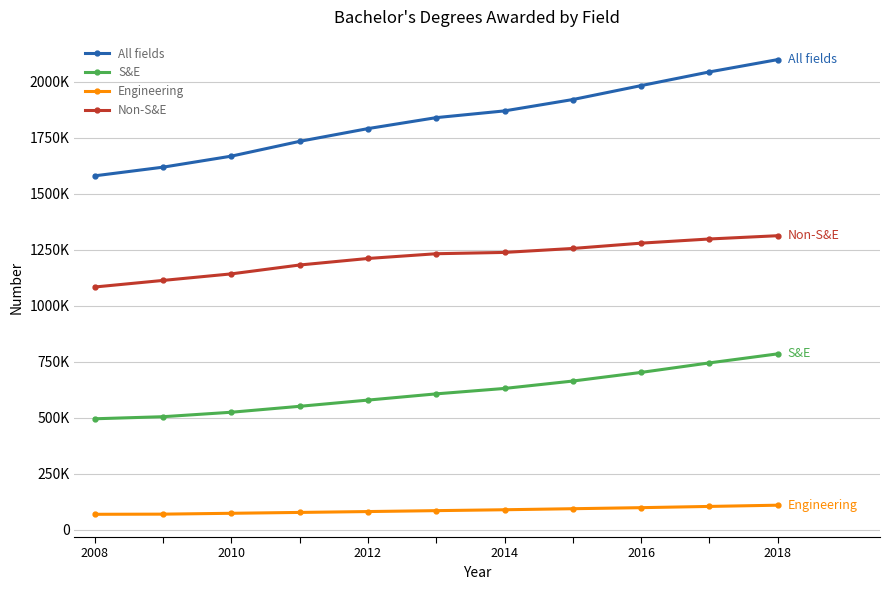

At how many categories does at least one series exceed 827554?

11